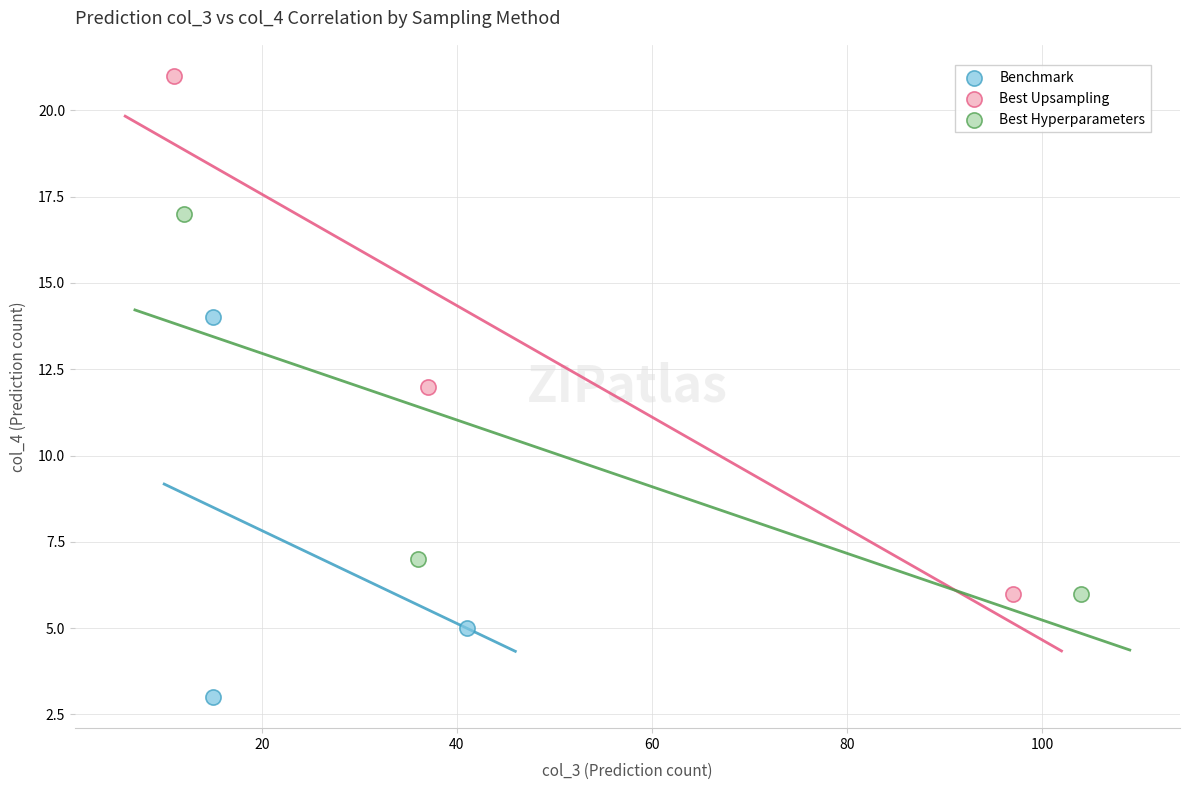

Which series reaches the maximum Y coordinate?

Best Upsampling